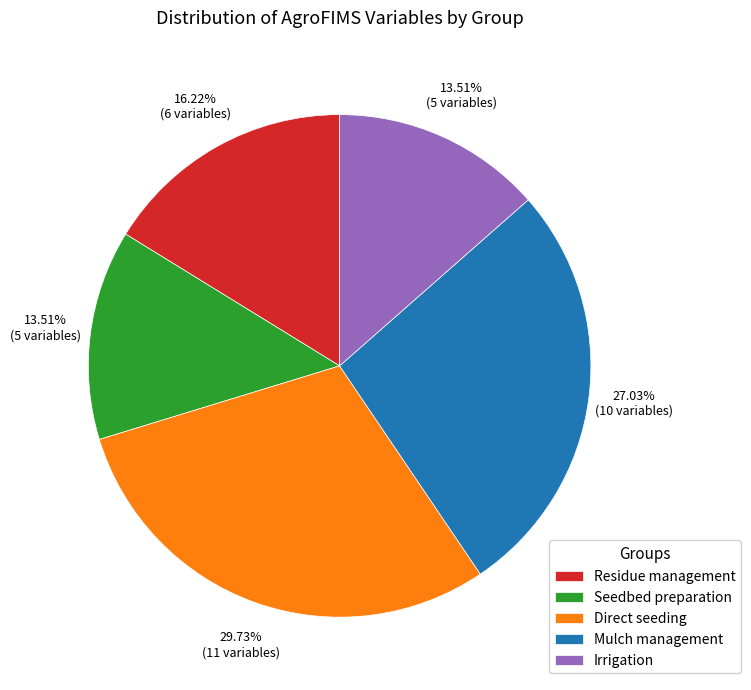

Which category has the biggest portion of the pie?

Direct seeding